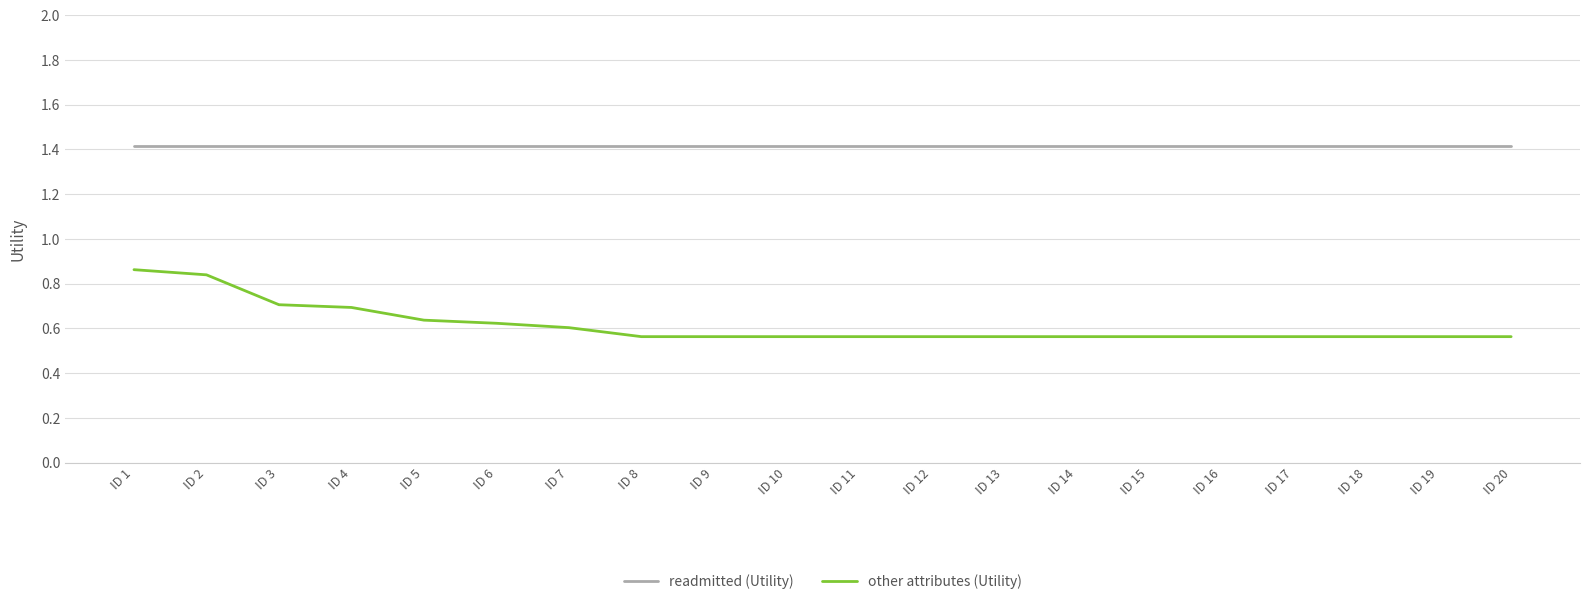

Is it true that other attributes (Utility) equals 0.3 at ID 1?

False